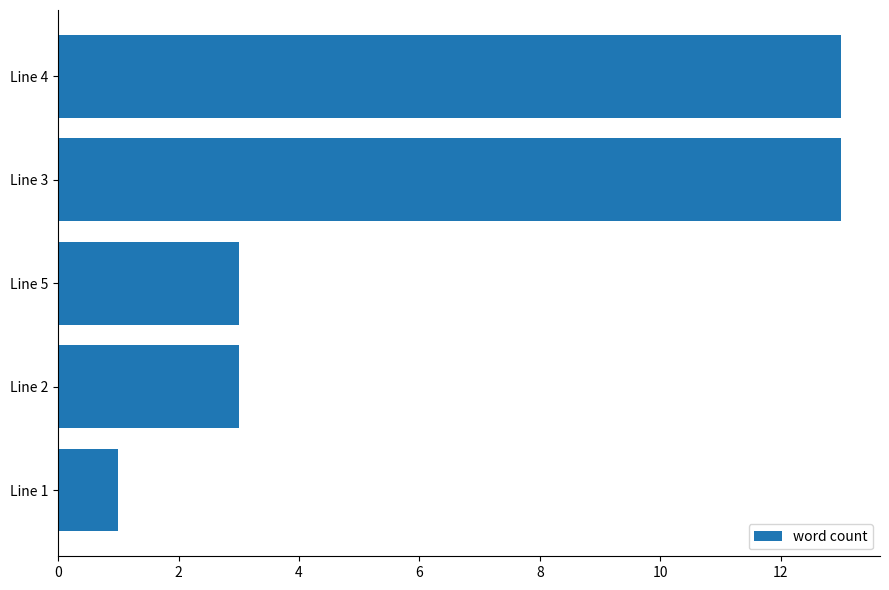

Approximately how many times larger is the value at Line 3 compared to Line 2?

4.3